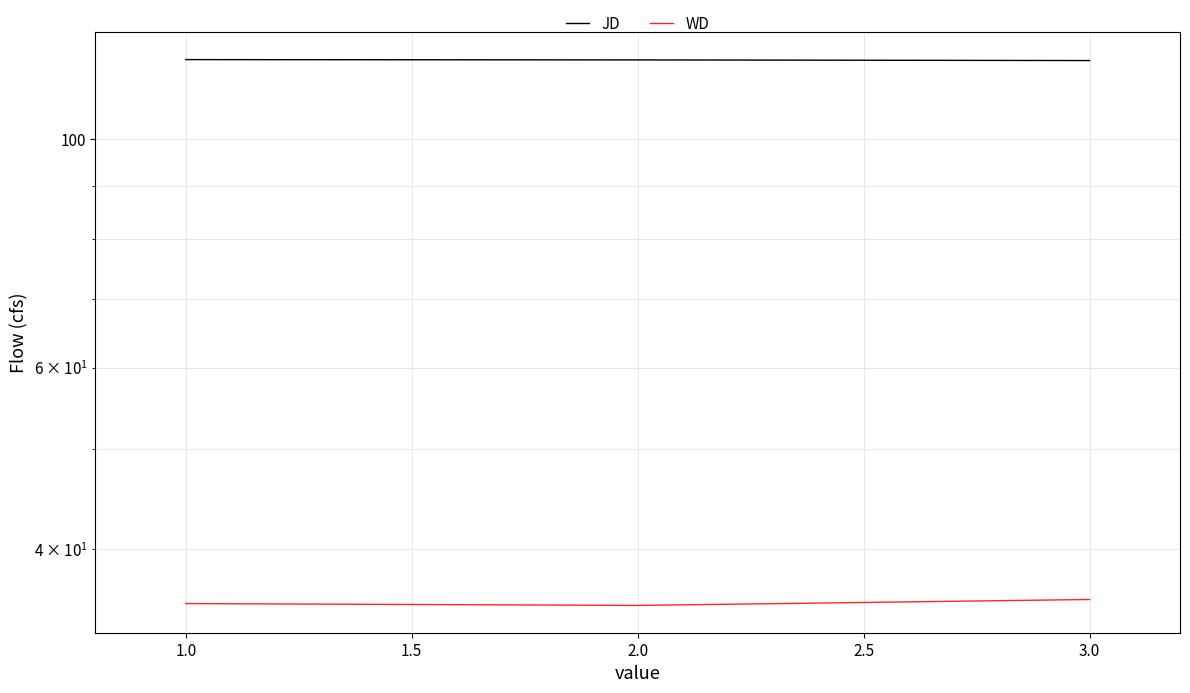

What is the smallest value displayed?

35.3